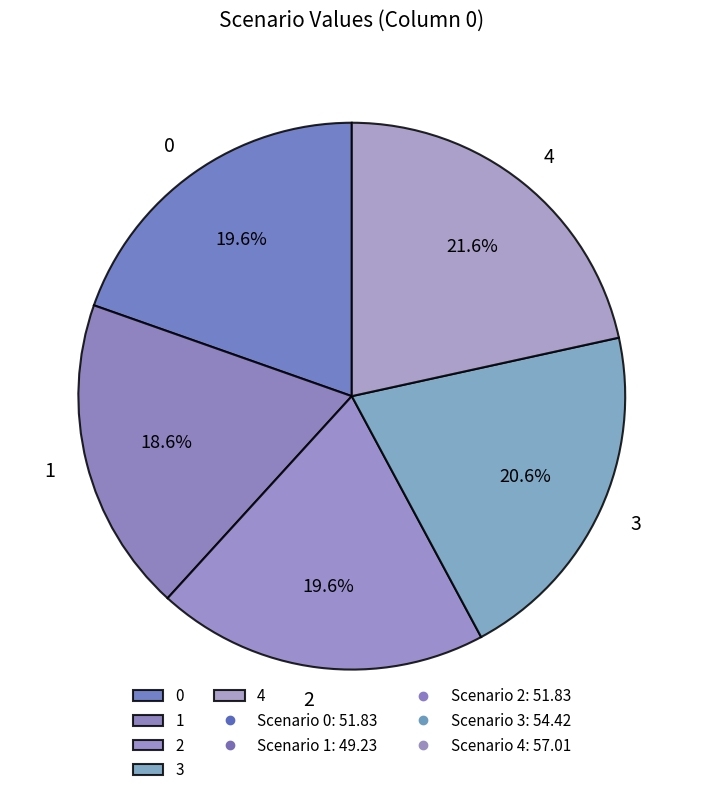

To the nearest percent, what percentage of the pie is 1?

19%